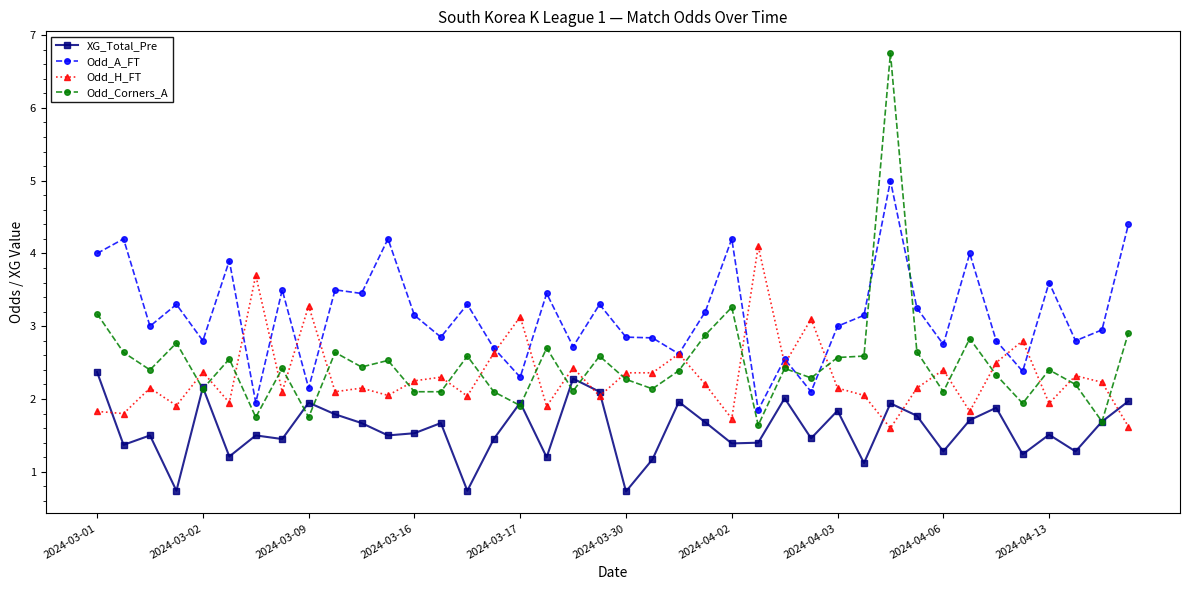

Which series ends up on top after the final intersection of Odd_A_FT and Odd_H_FT?

Odd_A_FT